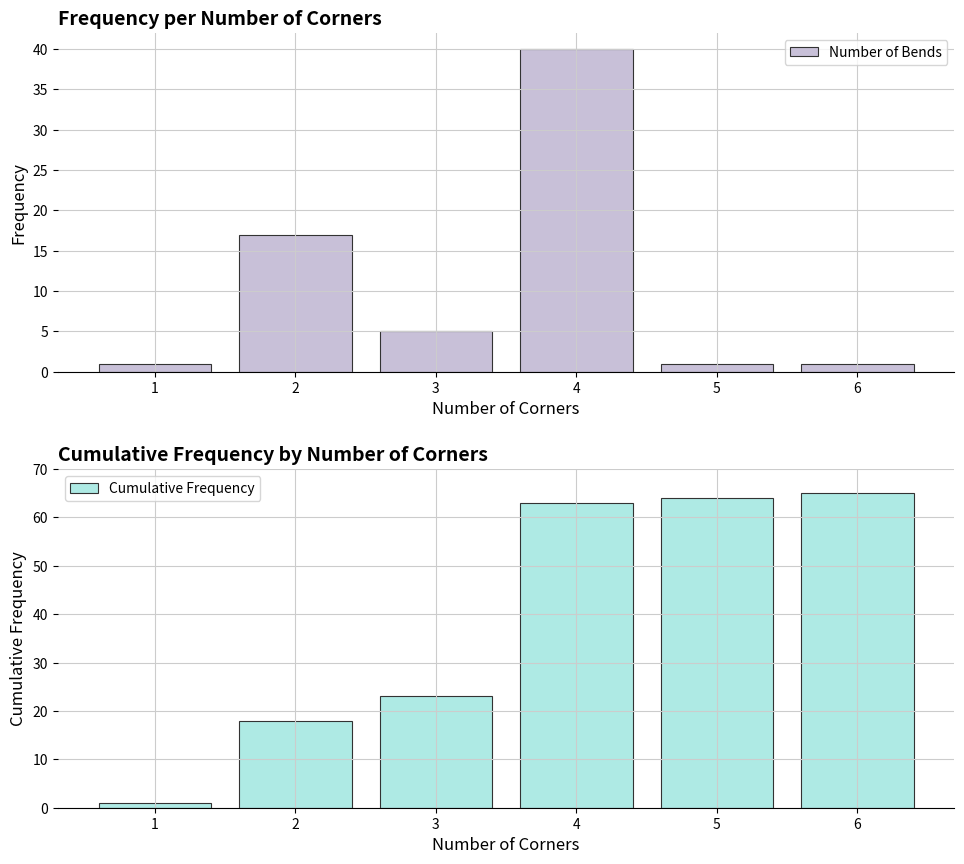

What is the minimum value shown in the chart?

1